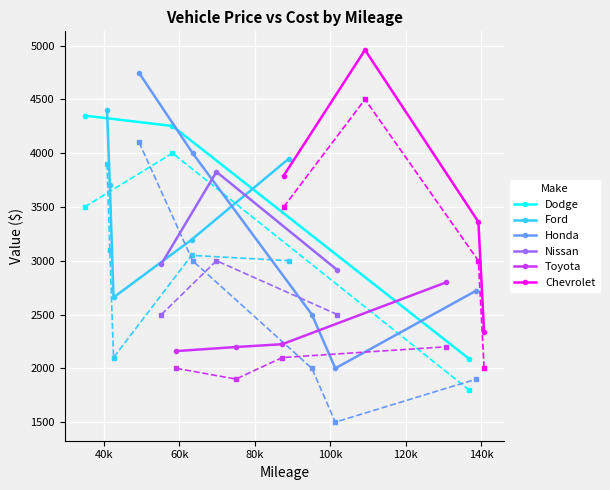

List the series in order of their overall mean, lowest first.

Cost, Price